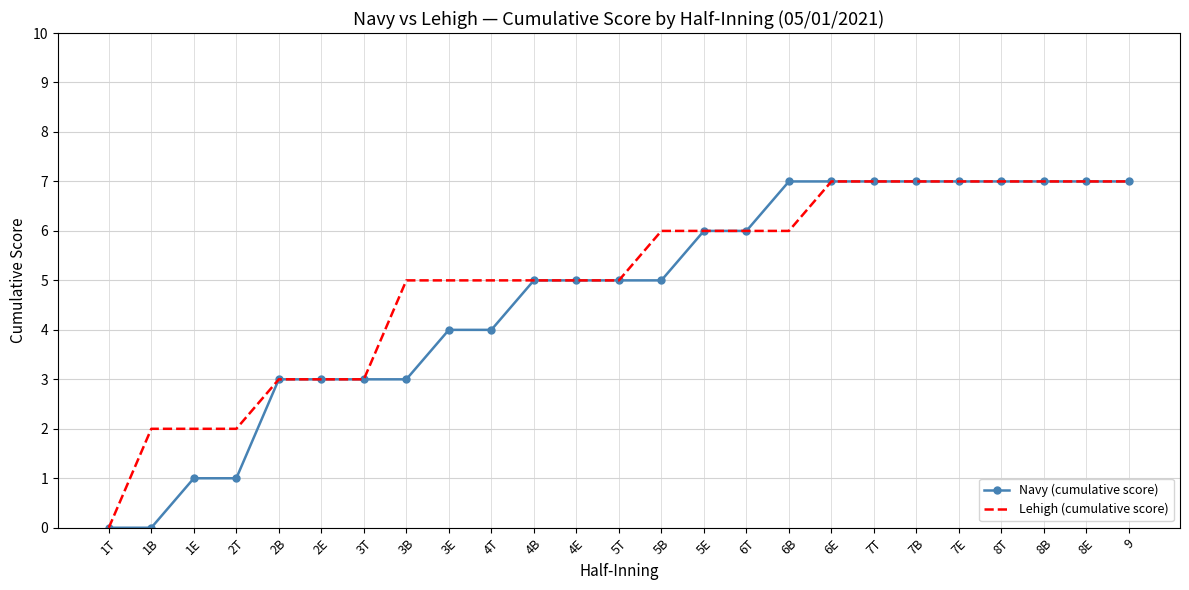

What is the sum of all Lehigh (cumulative score) values?

125